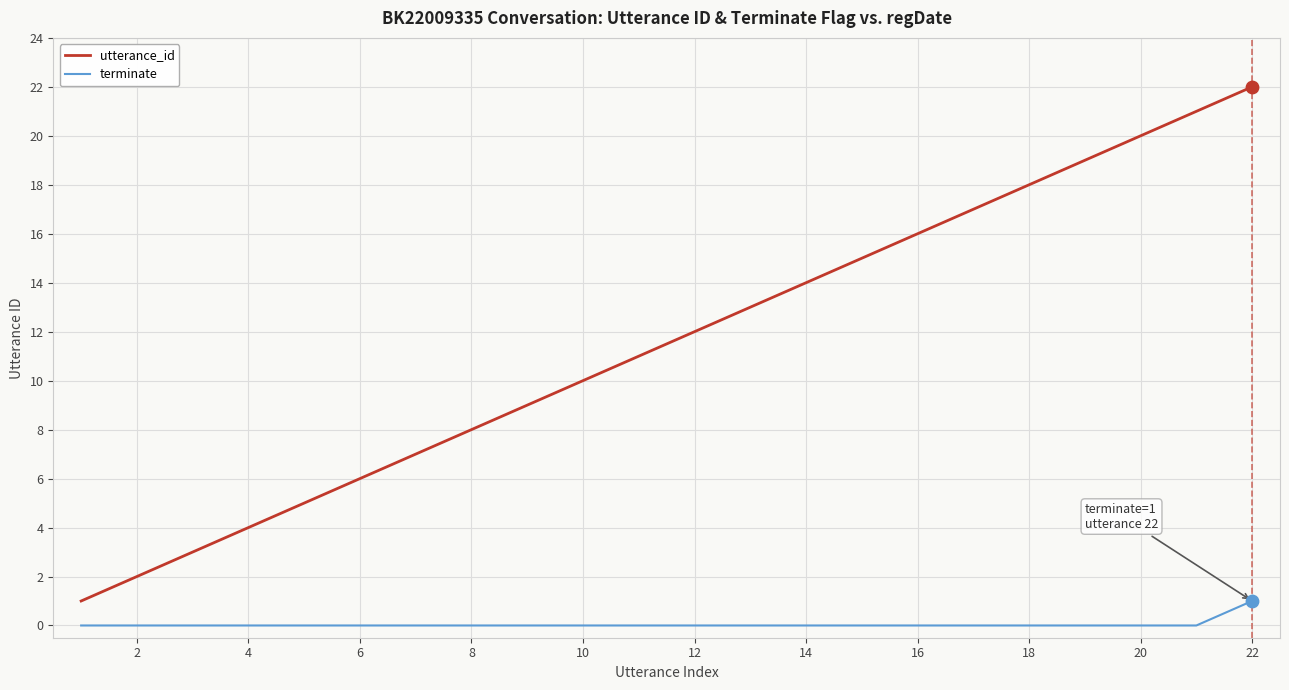

Which series has the widest spread of values?

utterance_id